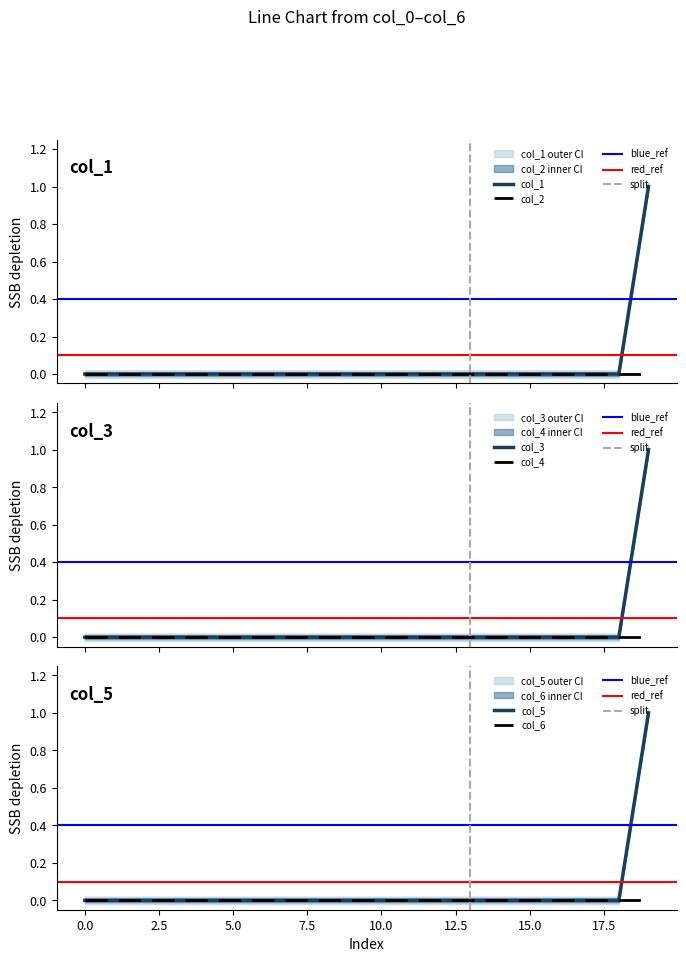

What is the maximum value for col_3?

1